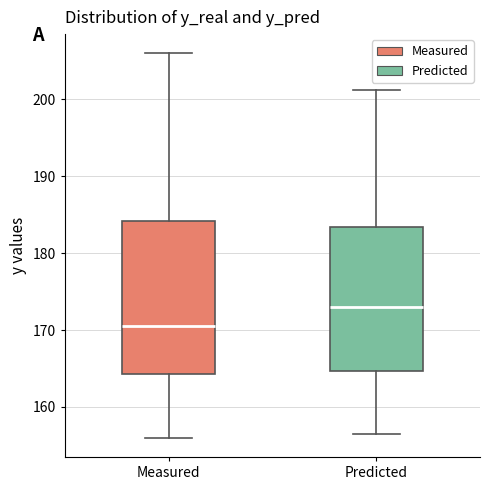

Where does the lower whisker of the box for Predicted end on the y-axis? The values are not printed on the chart, so give them approximately, as read against the axis.

156